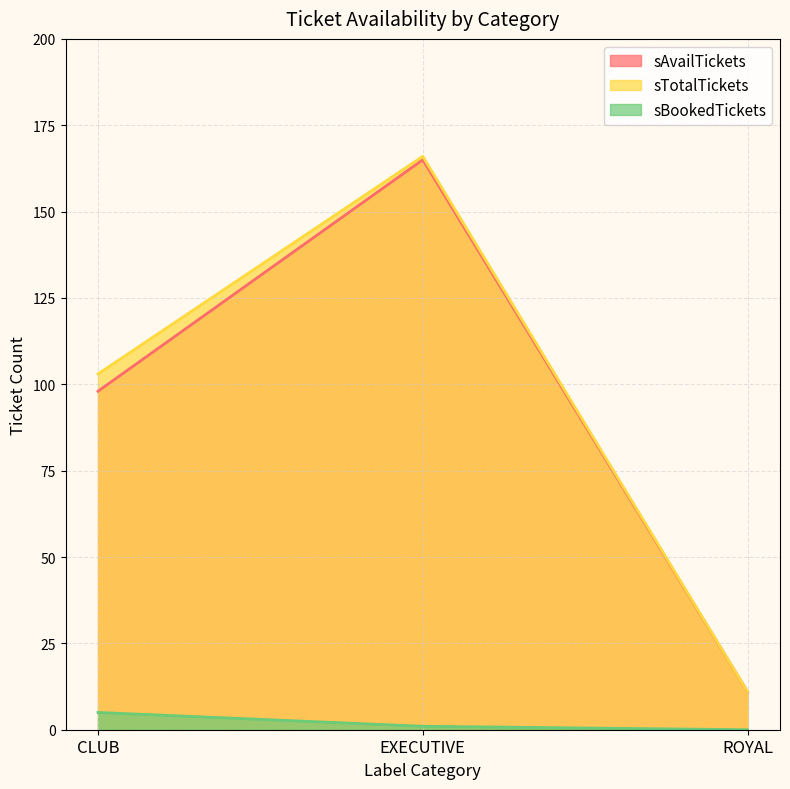

What is the label of the 3rd point from the left?

ROYAL